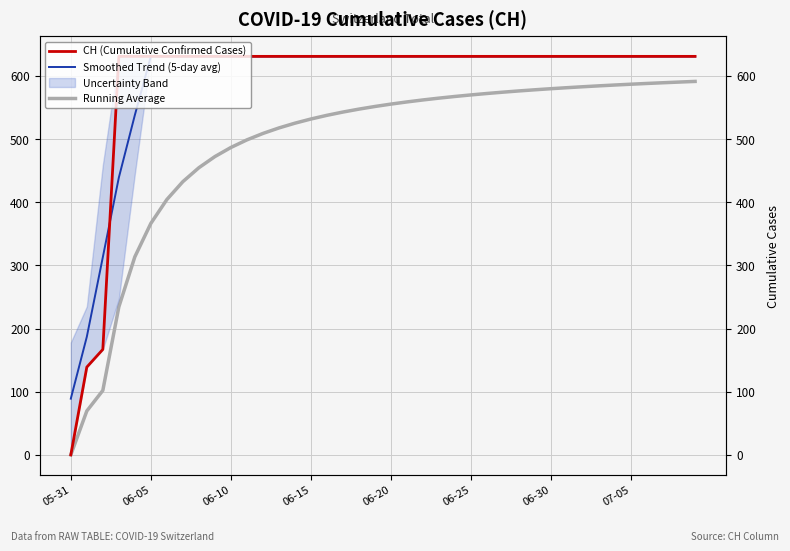

Which category has the highest value across all series?

06-15